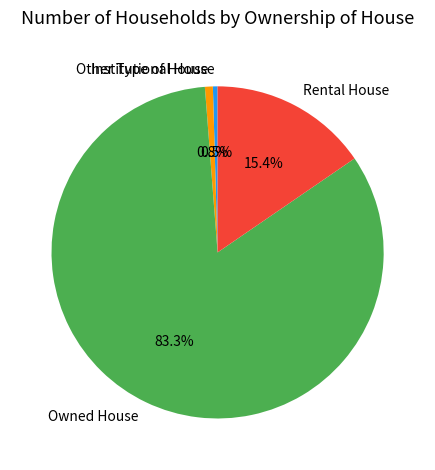

Is there a majority slice in this chart?

Yes